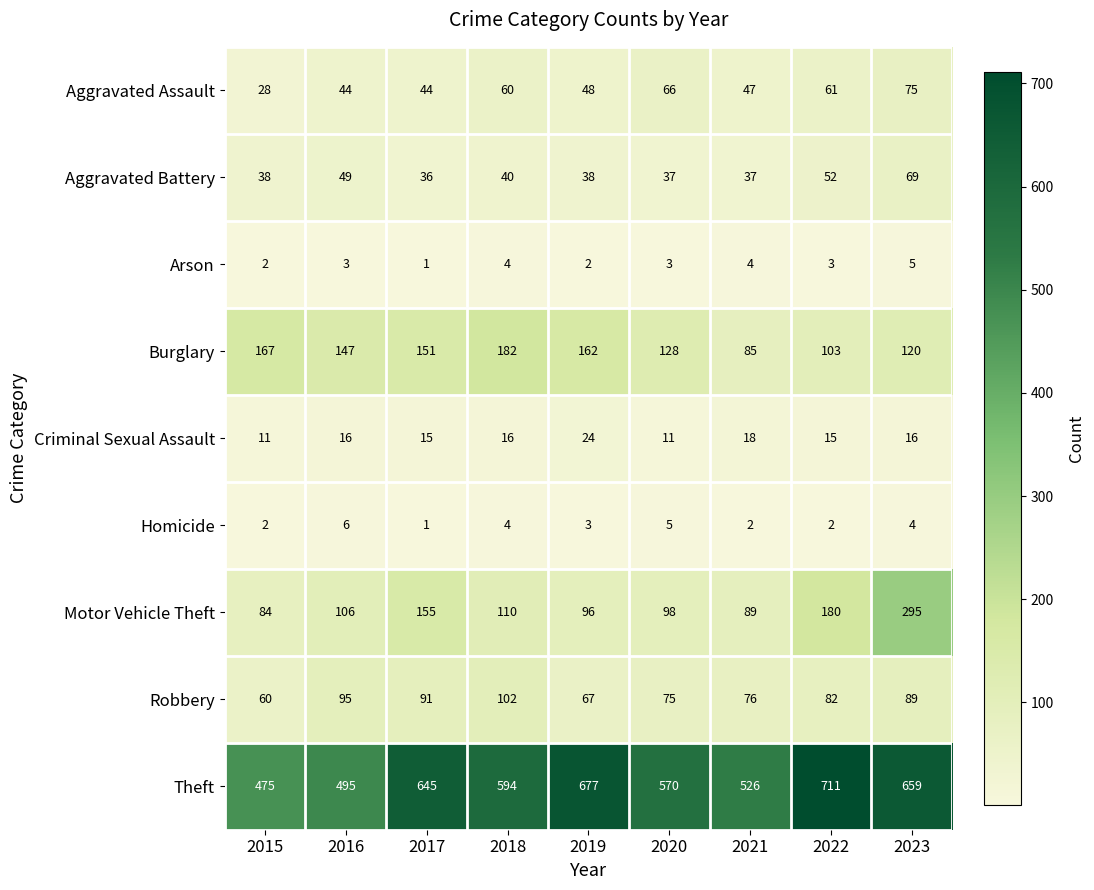

True or false: Theft has a value of 495 at 2016.

True